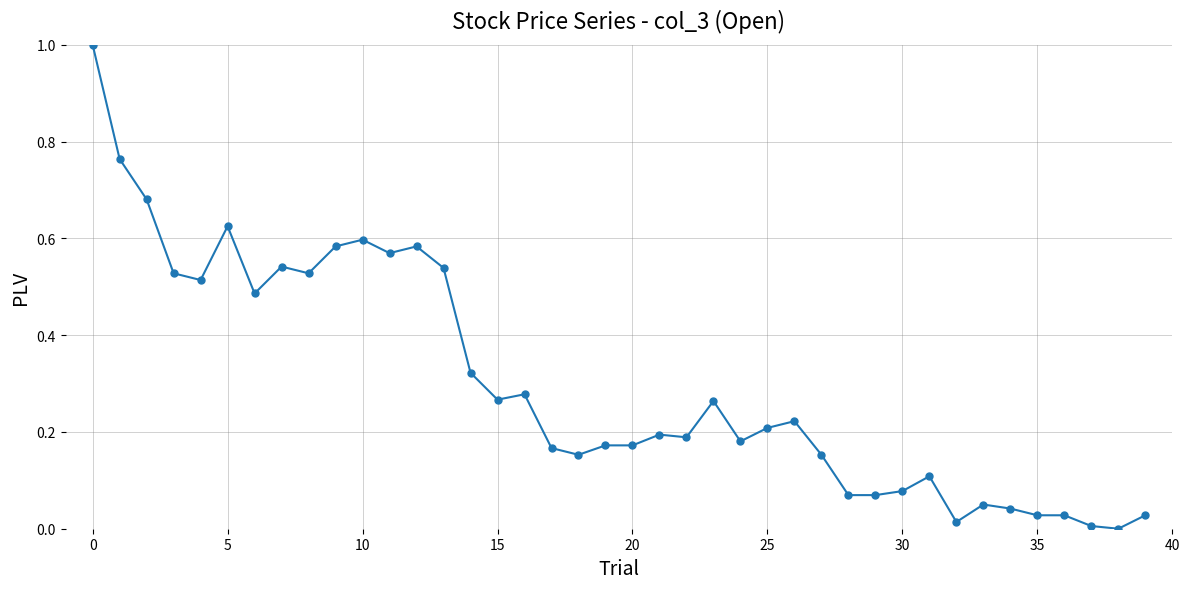

True or false: there are more than 0 points higher than both neighbors.

True